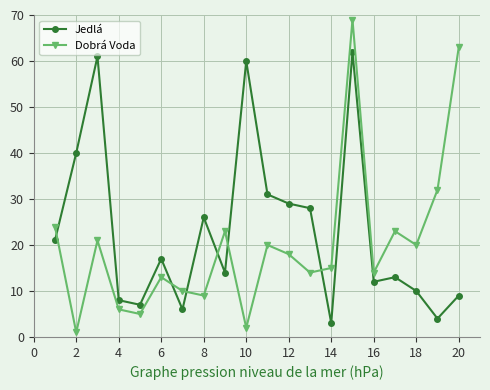

What is the average value of the Jedlá series?

23